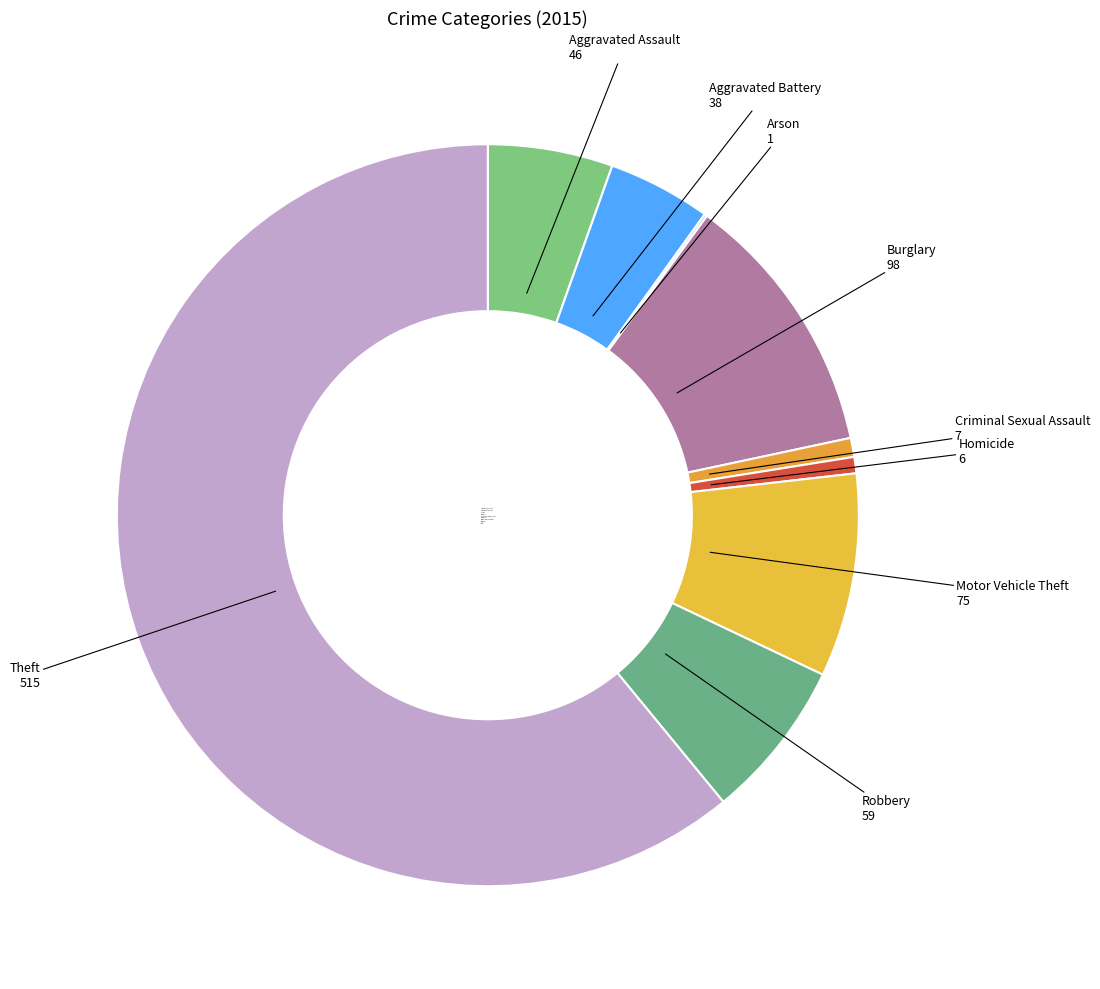

Does any single category account for the majority?

Yes